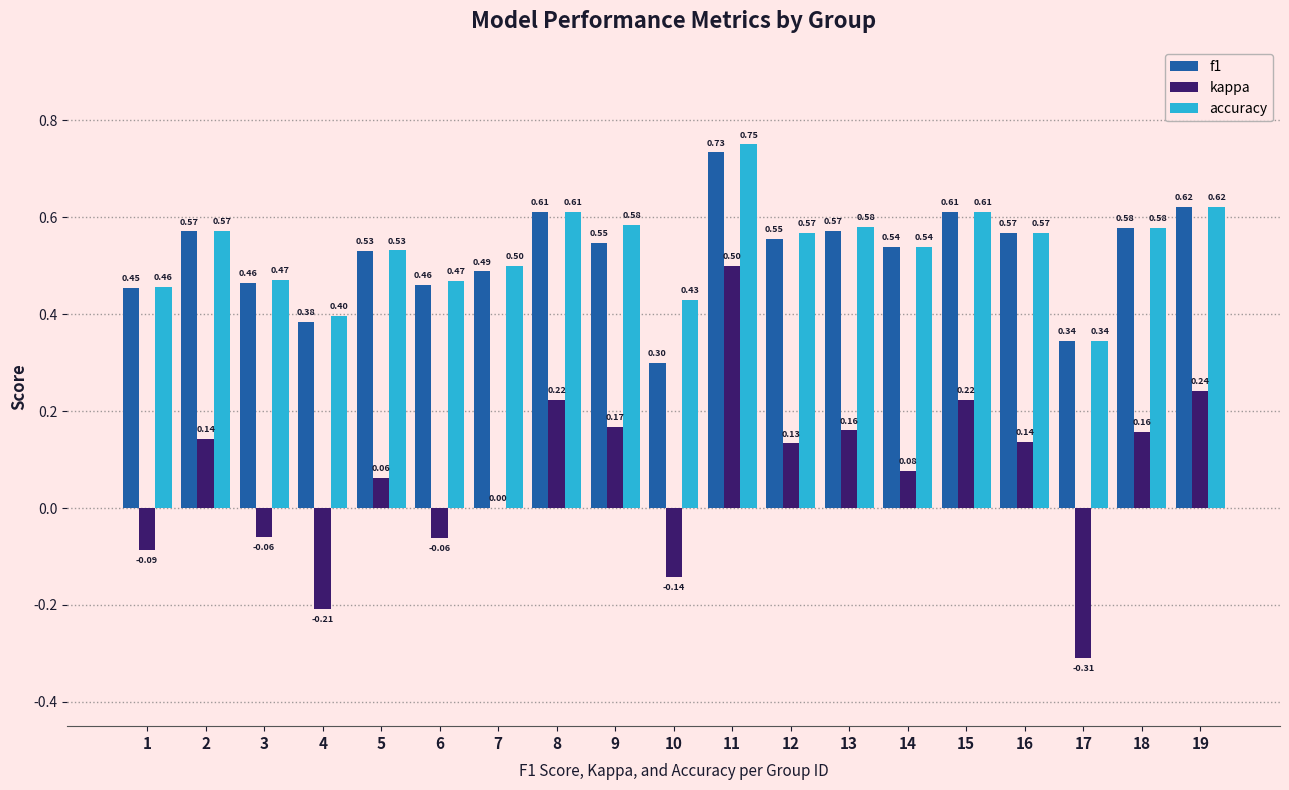

Which series has the largest total across all categories?

accuracy